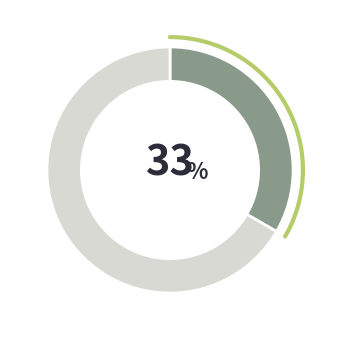

The Other slice represents 61% of the pie. True or false?

False